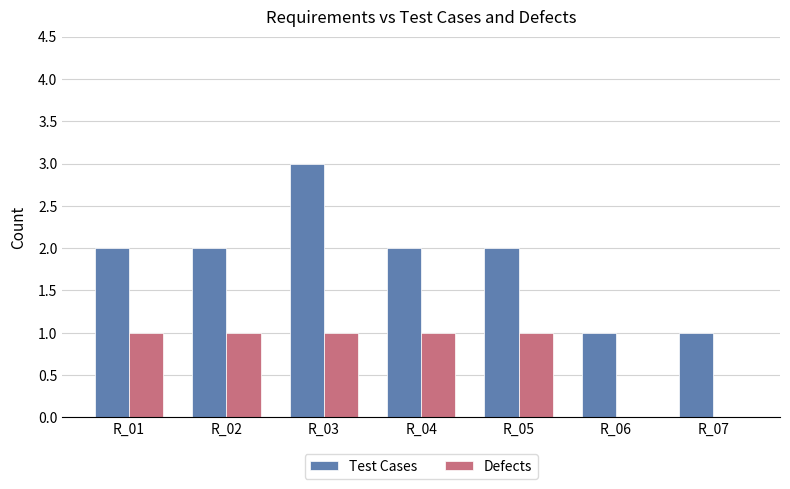

At which category does the chart reach its peak across all series?

R_03